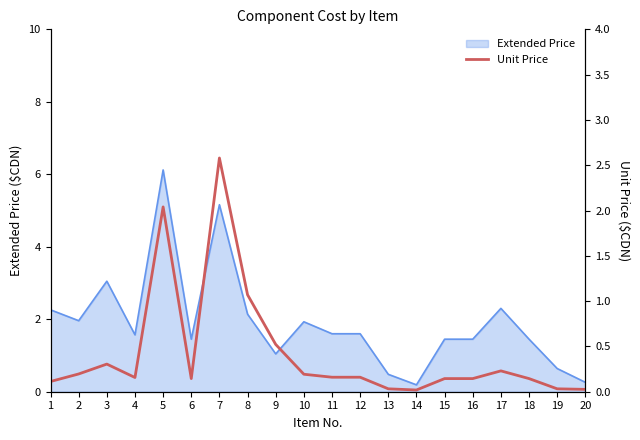

Is it true that the value at 11 is 0.2?

False